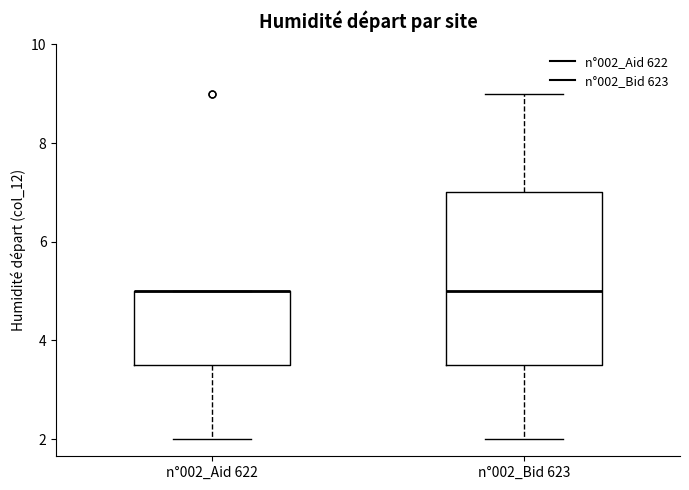

Where is the lower edge of the box for n°002_Aid 622 on the y-axis? The values are not printed on the chart, so give them approximately, as read against the axis.

3.6